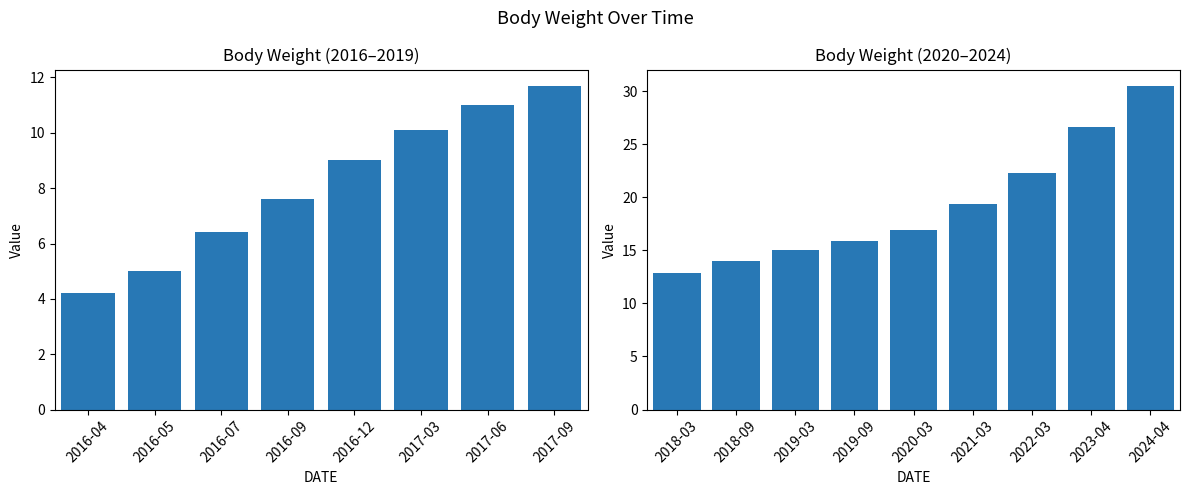

Rank the categories by value from highest to lowest.

2024-04, 2023-04, 2022-03, 2021-03, 2020-03, 2019-09, 2019-03, 2018-09, 2018-03, 2017-09, 2017-06, 2017-03, 2016-12, 2016-09, 2016-07, 2016-05, 2016-04